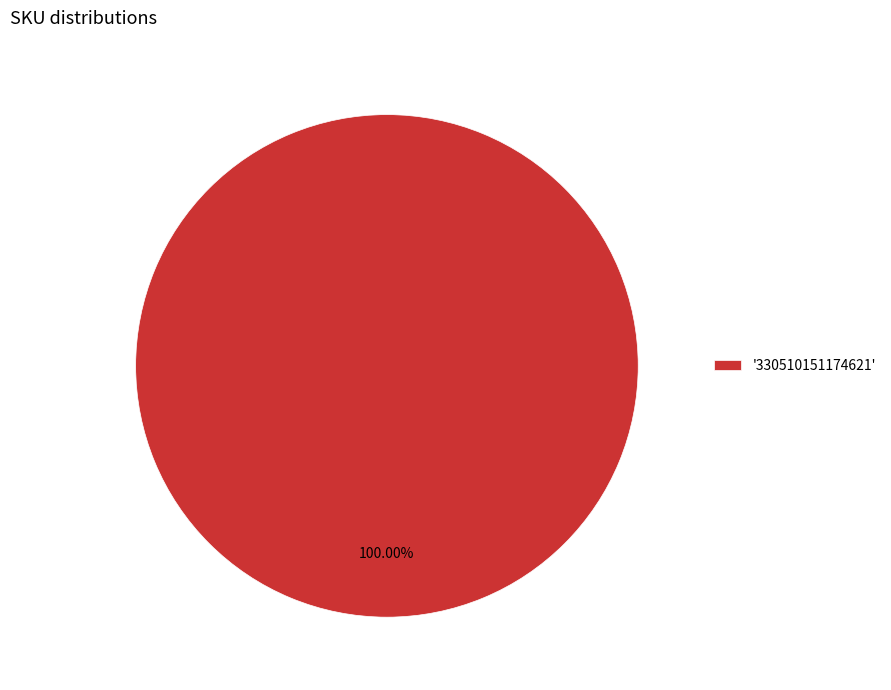

Rank the categories by value from lowest to highest.

'330510151174621'